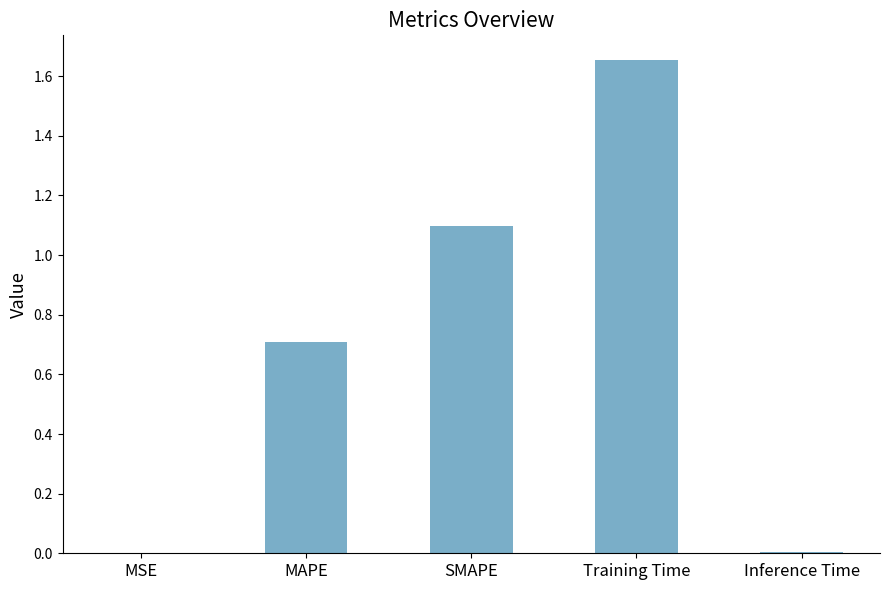

What value does the data have at SMAPE?

1.1